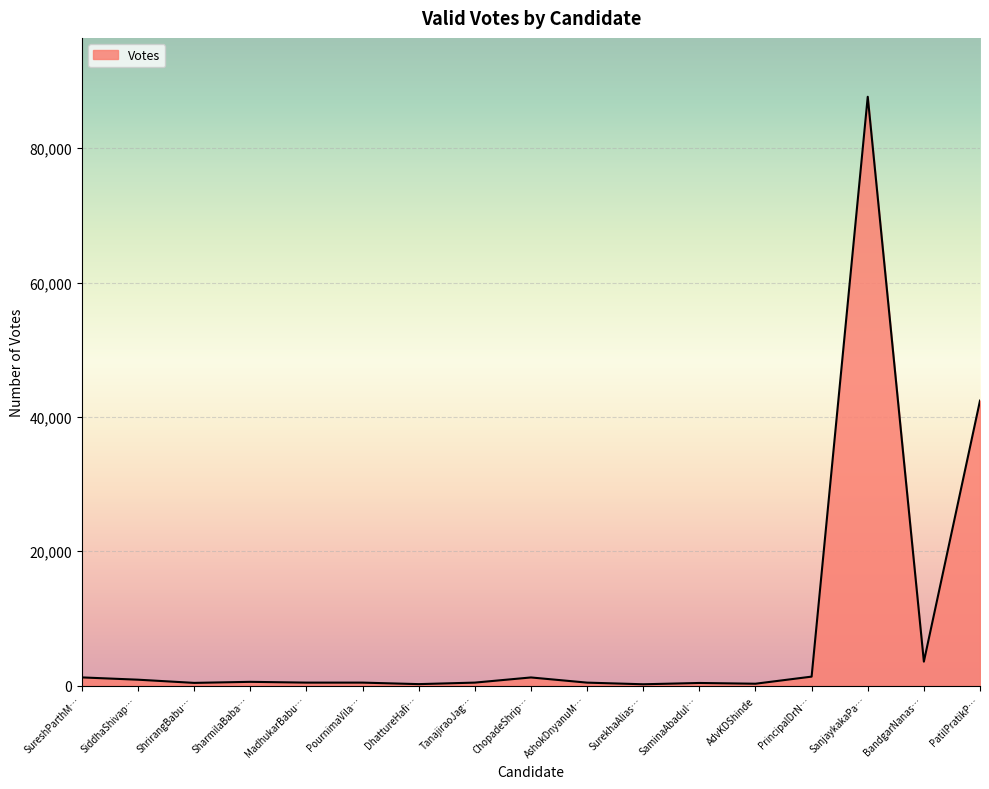

Between PatilPratikP… and AshokDnyanuM…, which is larger?

PatilPratikP…